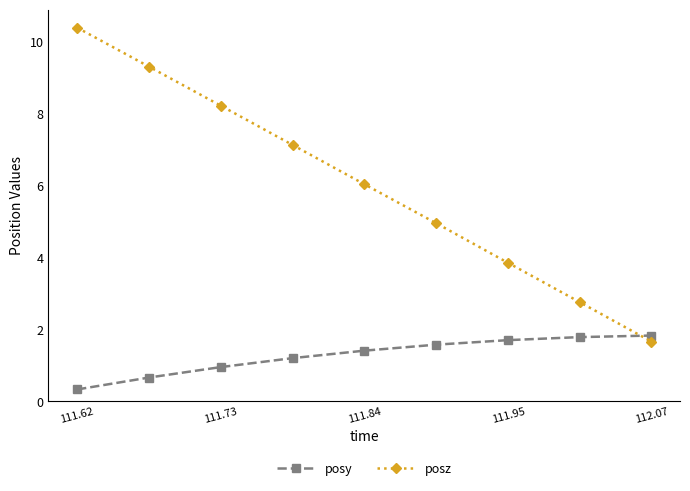

Which series has the widest spread of values?

posz